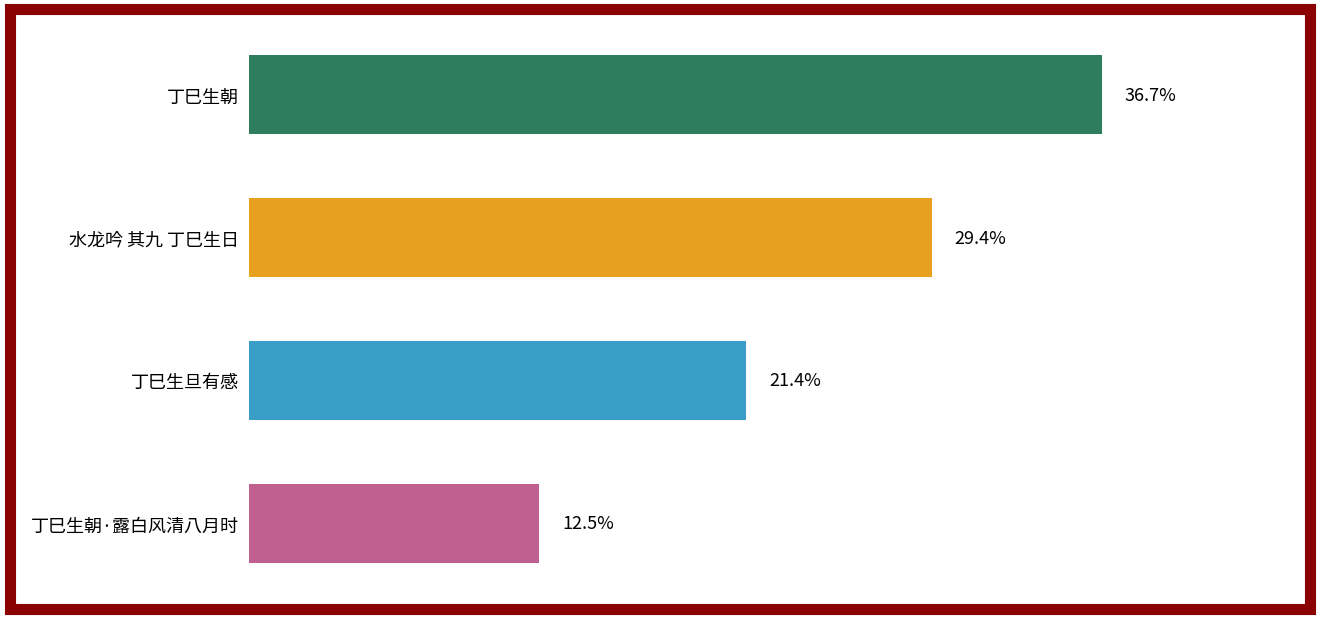

Does the chart contain stacked bars?

No